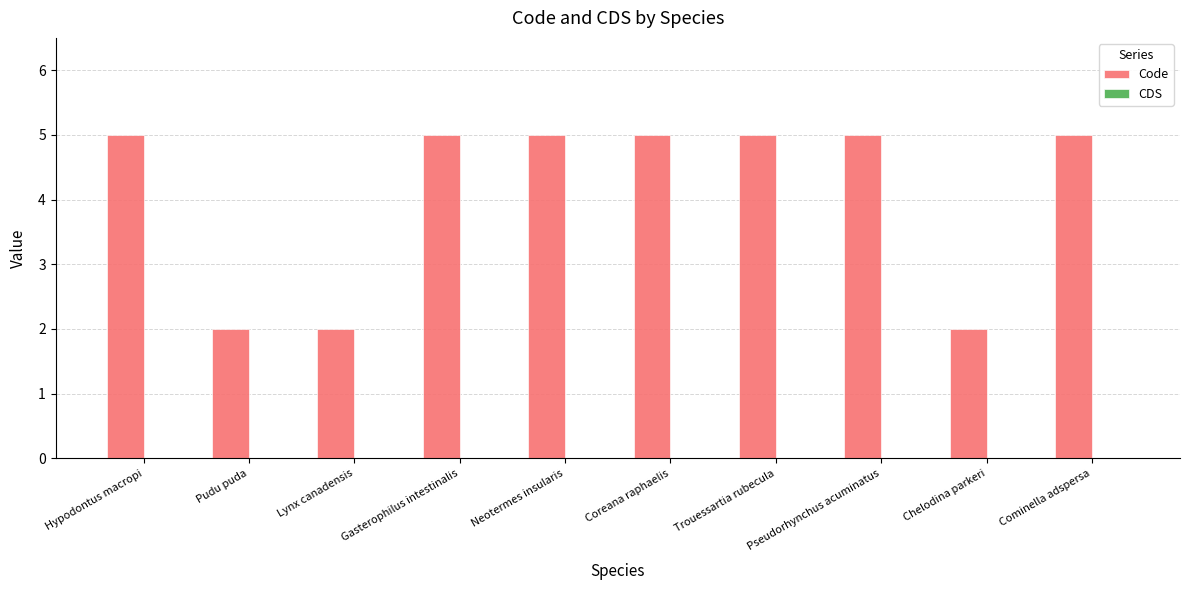

Read the value at Neotermes insularis.

5